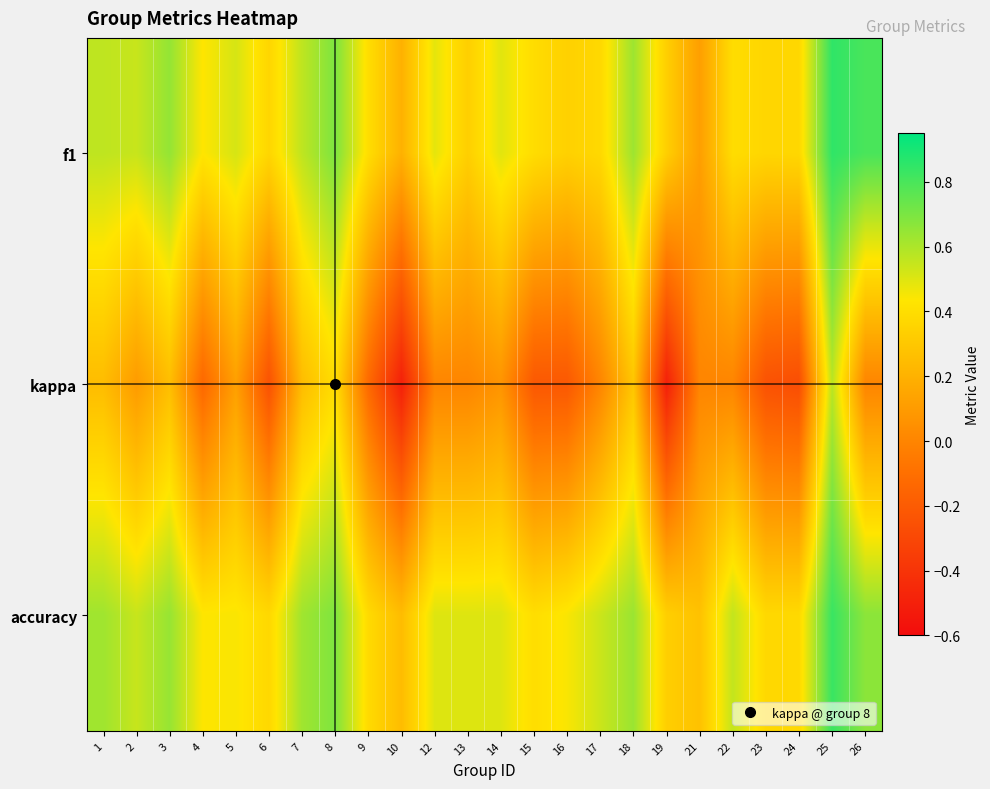

Rank the series at 12 from highest to lowest value.

accuracy, f1, kappa